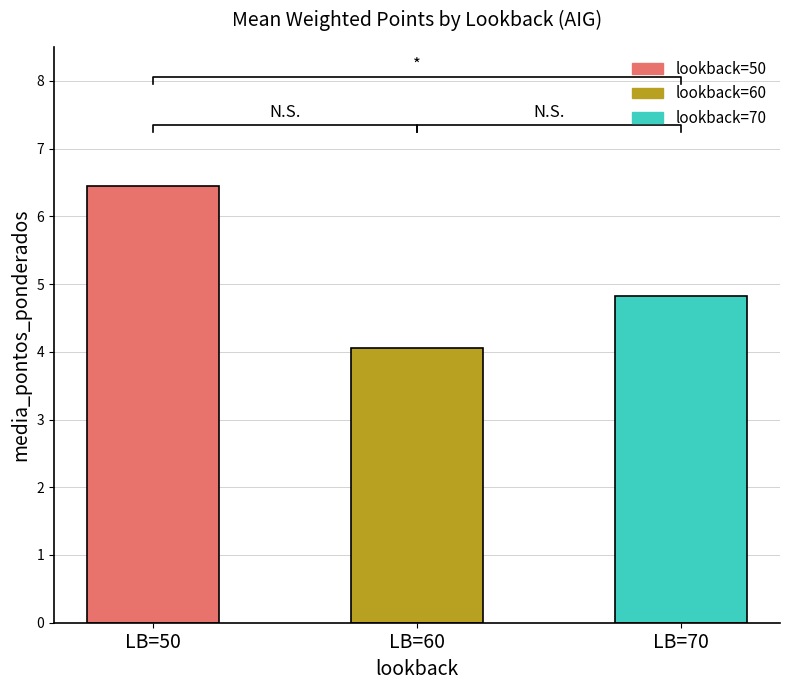

List the labels in order of value, largest first.

LB=50, LB=70, LB=60